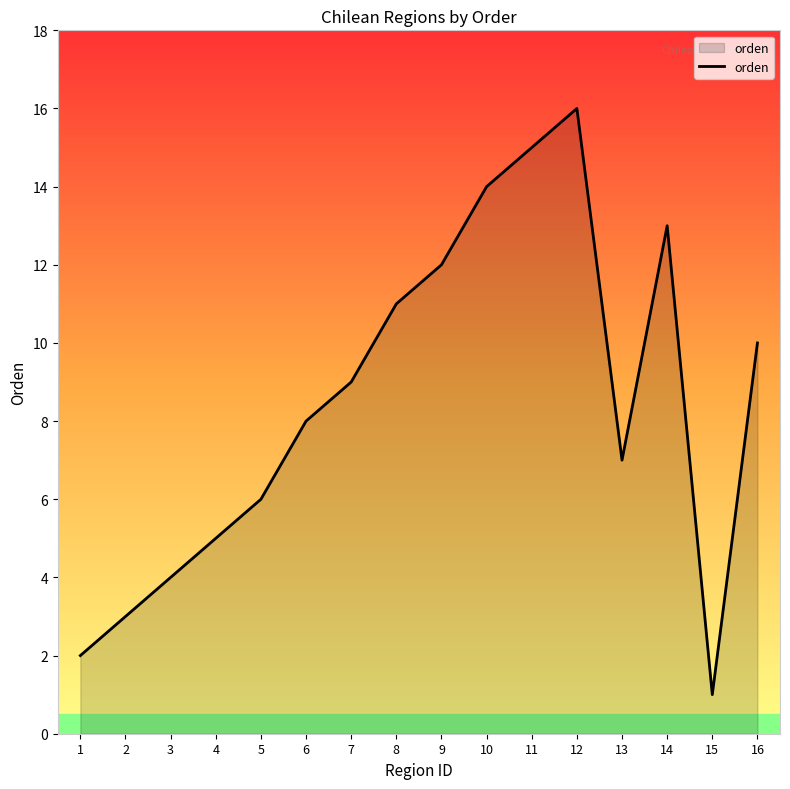

What is the difference between the maximum and minimum values?

15